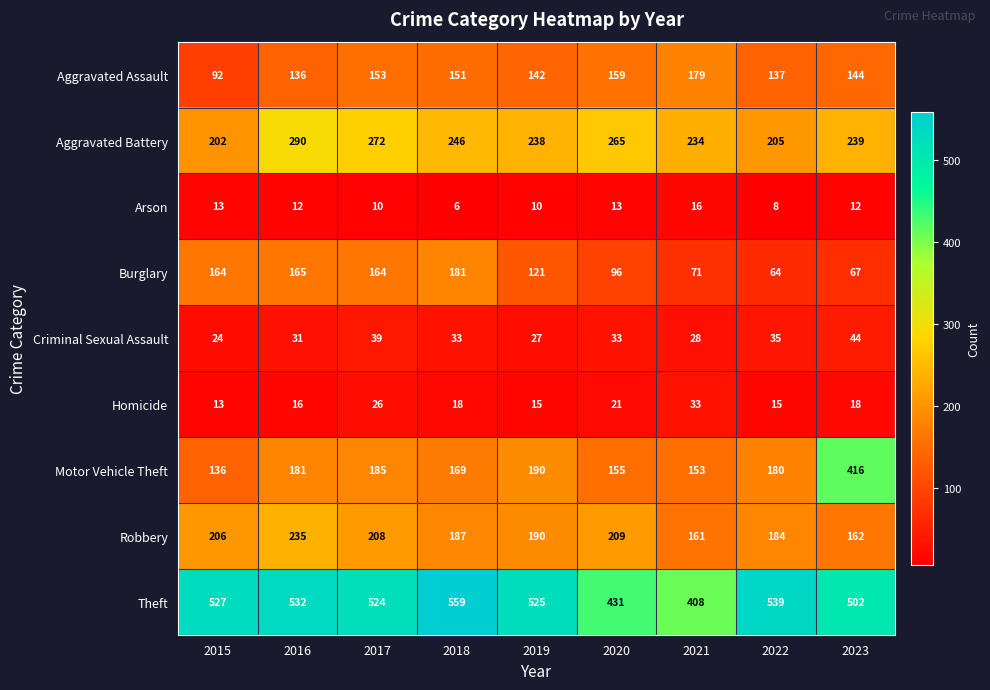

Which series has the widest spread of values?

Motor Vehicle Theft